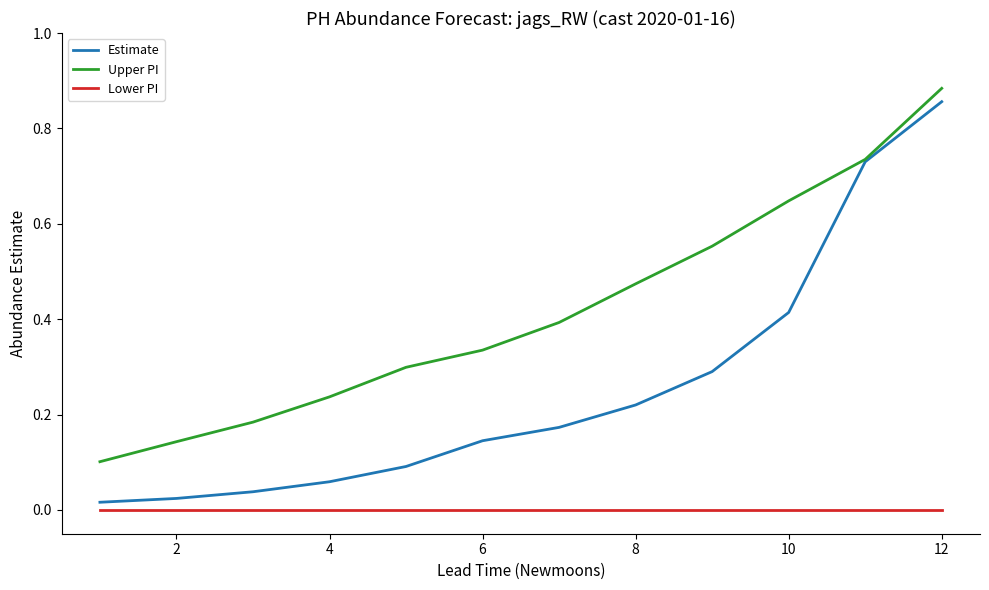

How many Upper PI values are between 0 and 1?

12